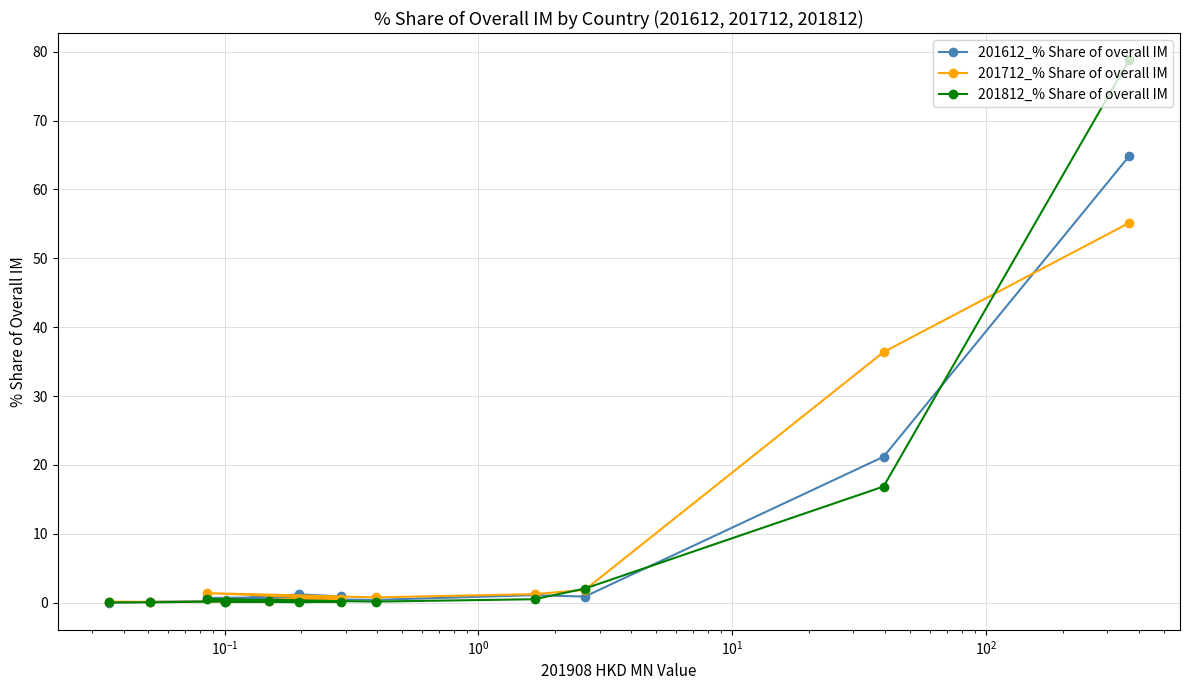

Which series has the largest range (max minus min)?

201812_% Share of overall IM